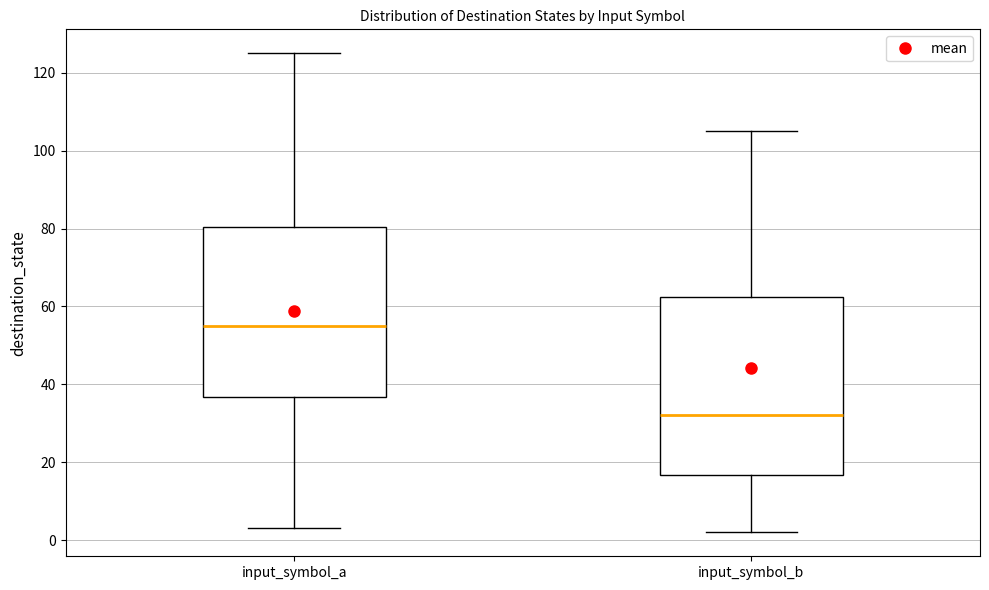

Where does the upper whisker of the box for input_symbol_a end on the y-axis? The values are not printed on the chart, so give them approximately, as read against the axis.

126